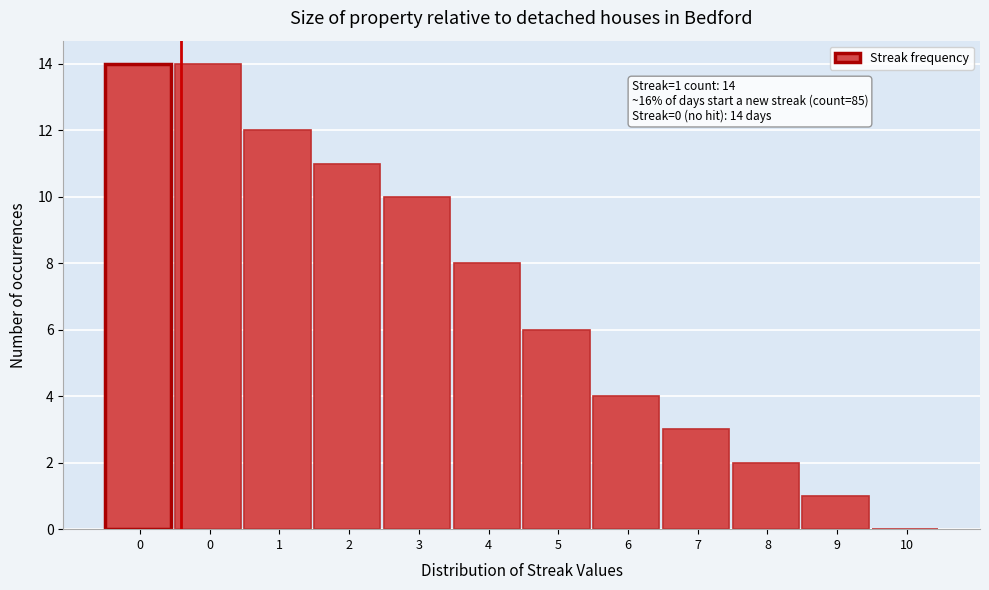

Count the number of categories in the chart.

12